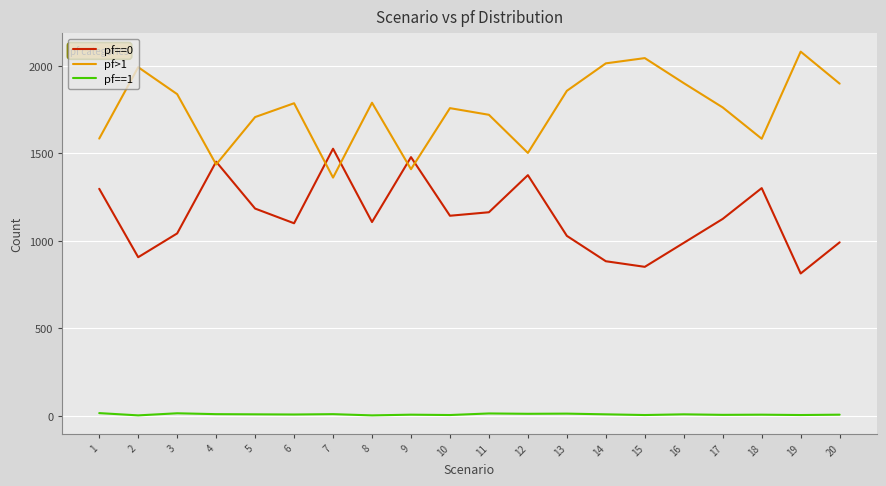

True or false: pf==0 and pf==1 intersect in this chart.

False